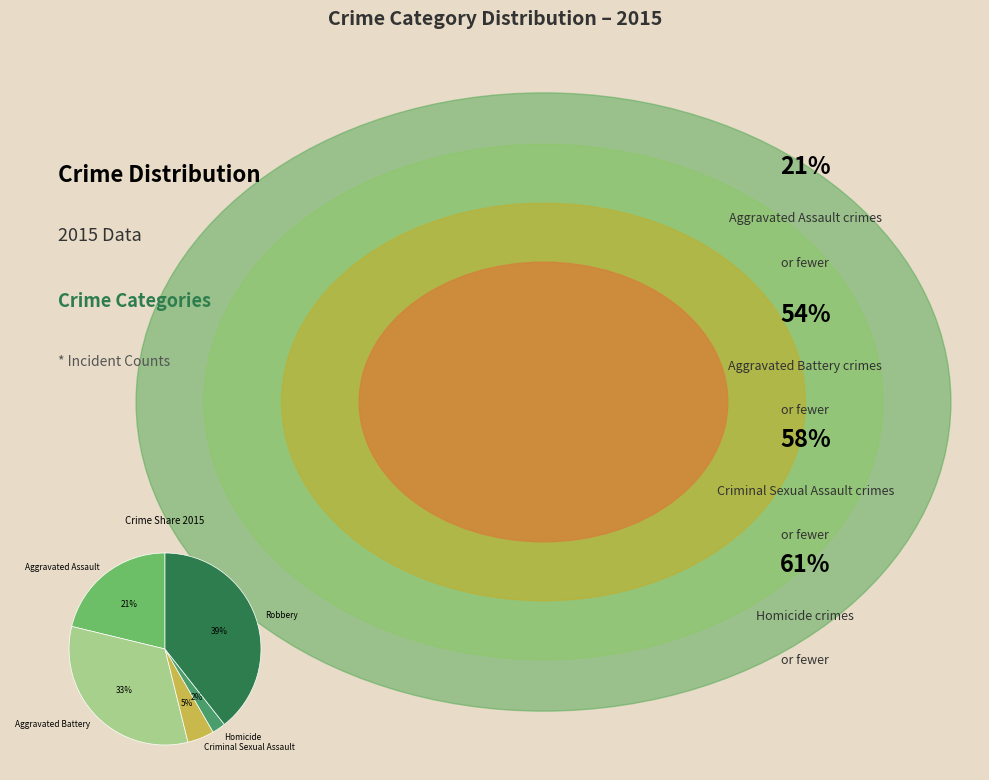

To the nearest percent, what is the difference between the Aggravated Assault and Homicide slice percentages?

19%